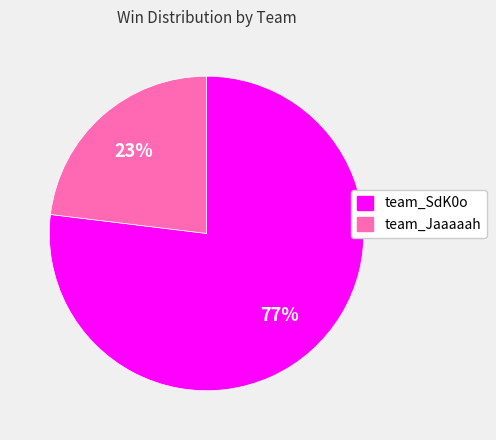

Count the number of slices in the pie.

2